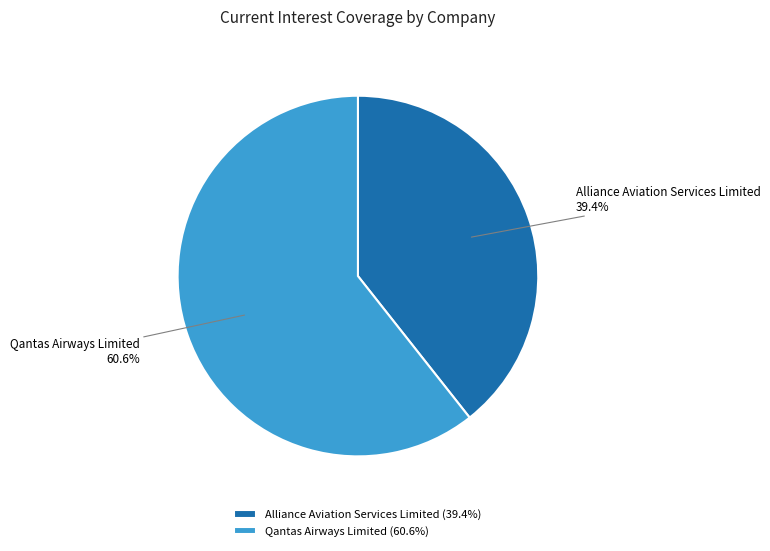

To the nearest percent, what is the average slice percentage?

50%